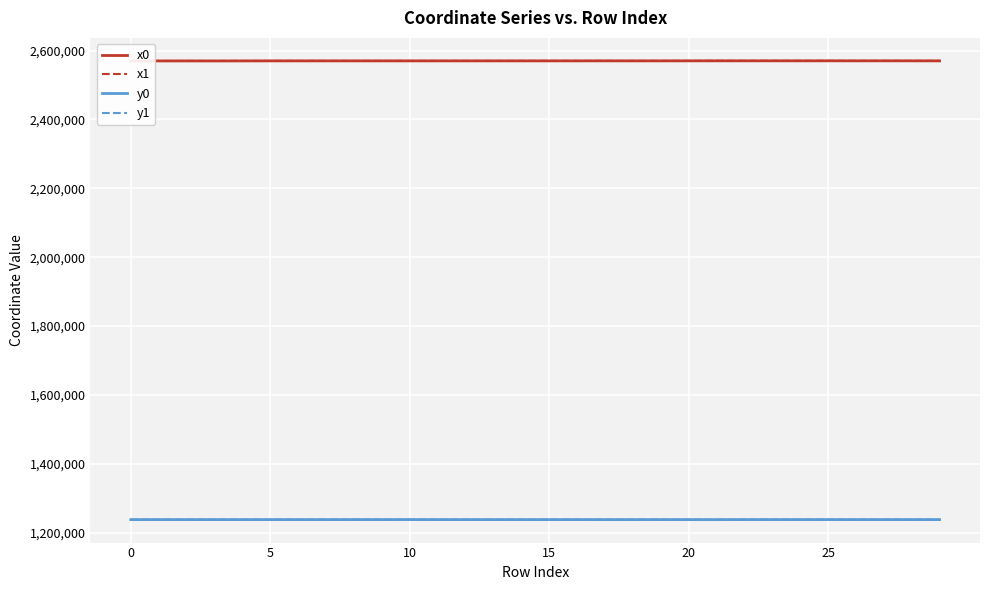

What is the minimum value shown in the chart?

1237428.5